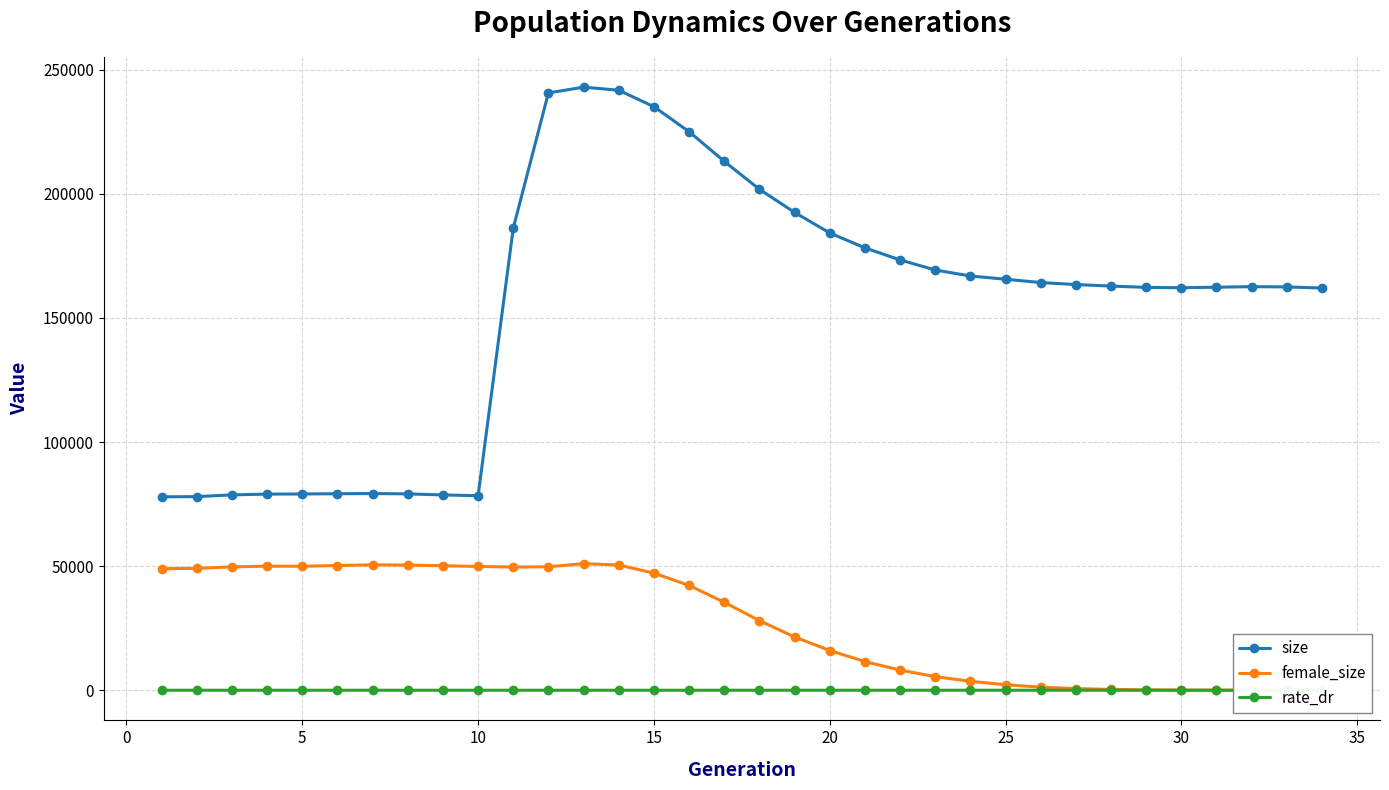

What is the lowest value of the size series?

77938